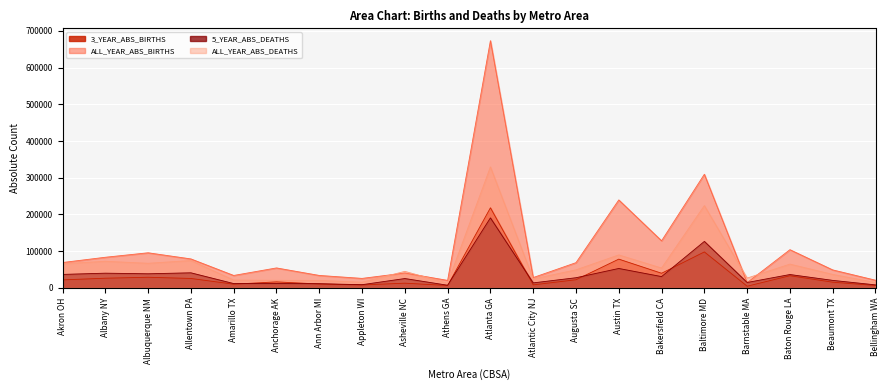

What is the label of the 1st point from the right?

Bellingham WA